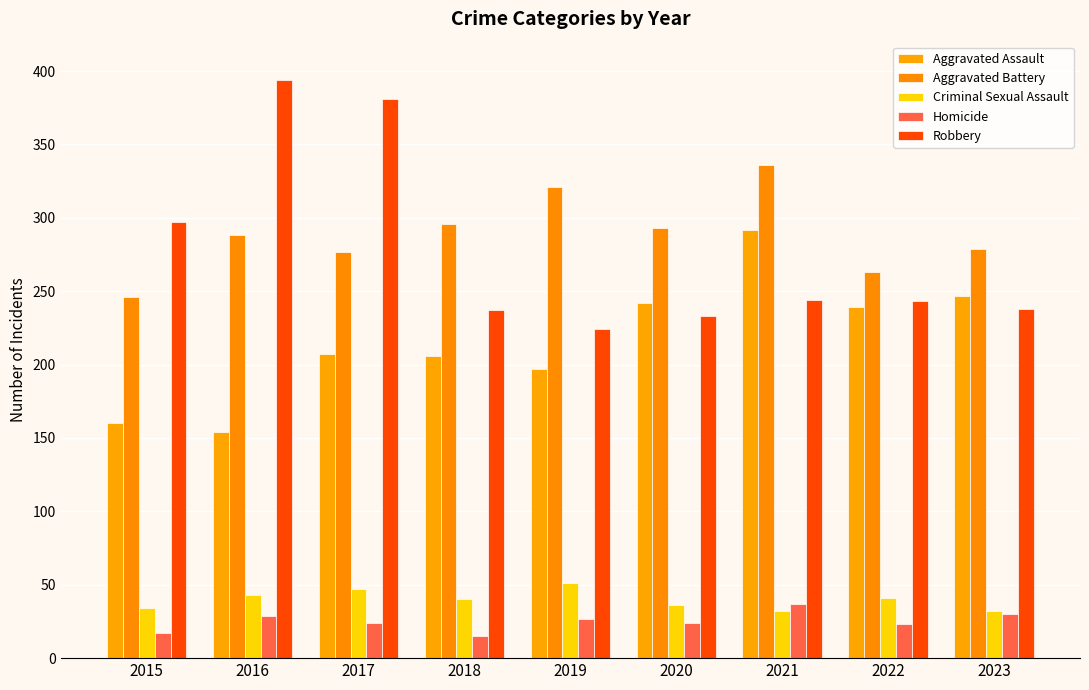

What is the approximate value of Aggravated Battery at 2021?

336